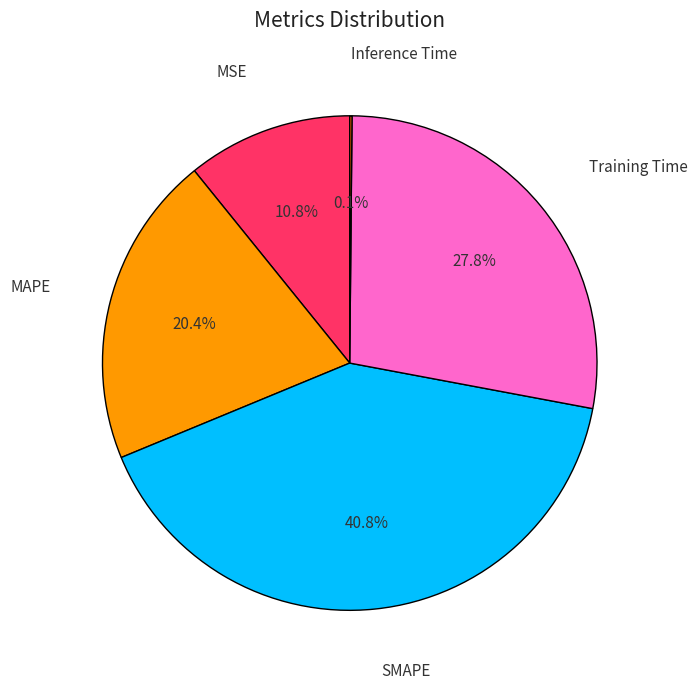

Is there any slice that represents more than half of the pie?

No